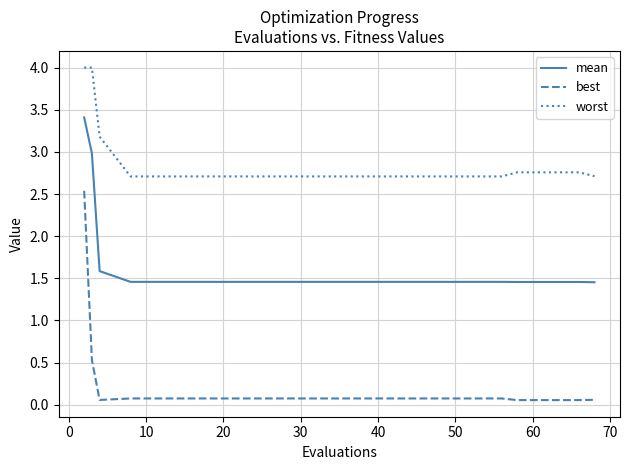

Which series has the largest total across all categories?

worst